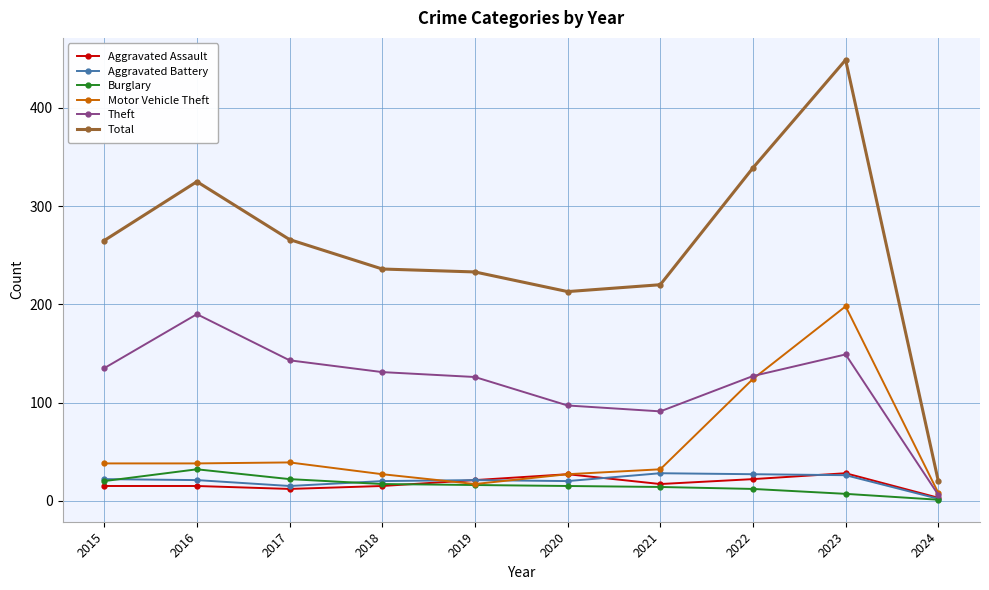

The Total series shows 220 at 2021. True or false?

True